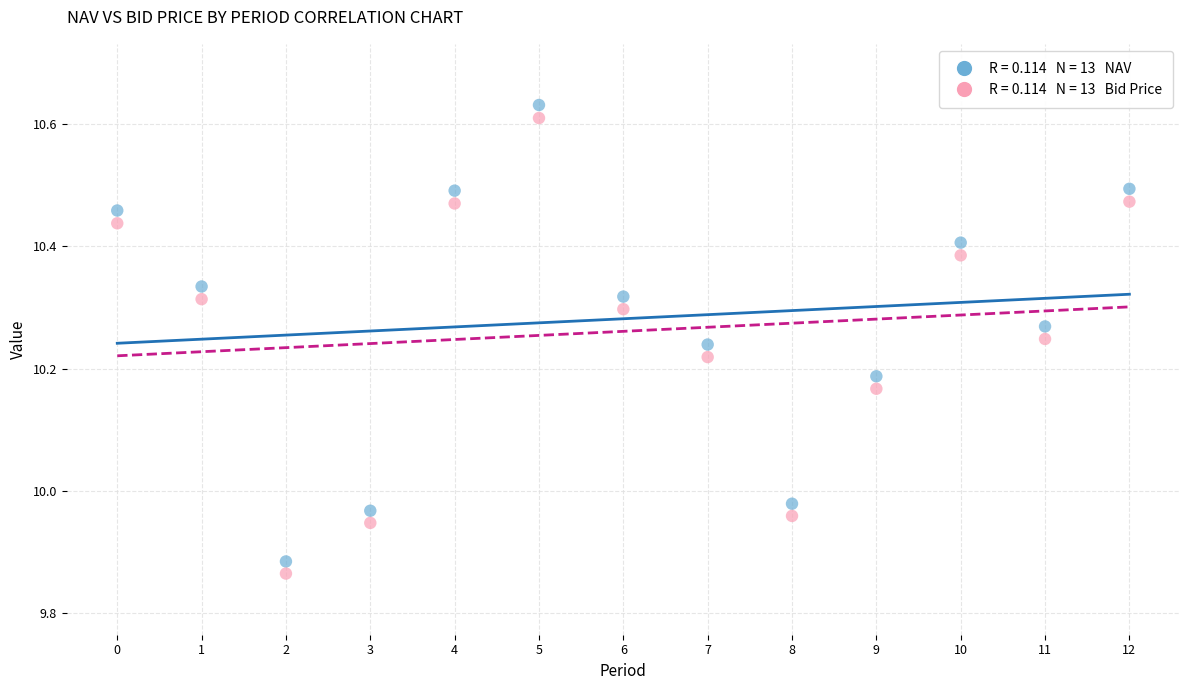

Across all data points, what is the range of Y values (max minus min)?

0.8